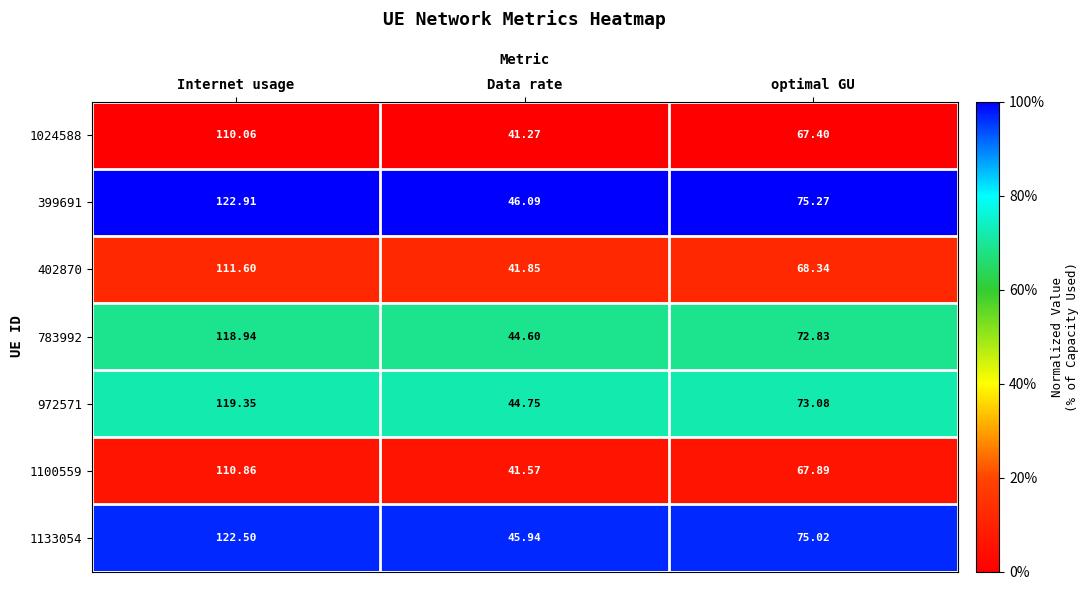

Is the value of 1100559 at optimal GU greater than the value of 1024588 at optimal GU?

Yes